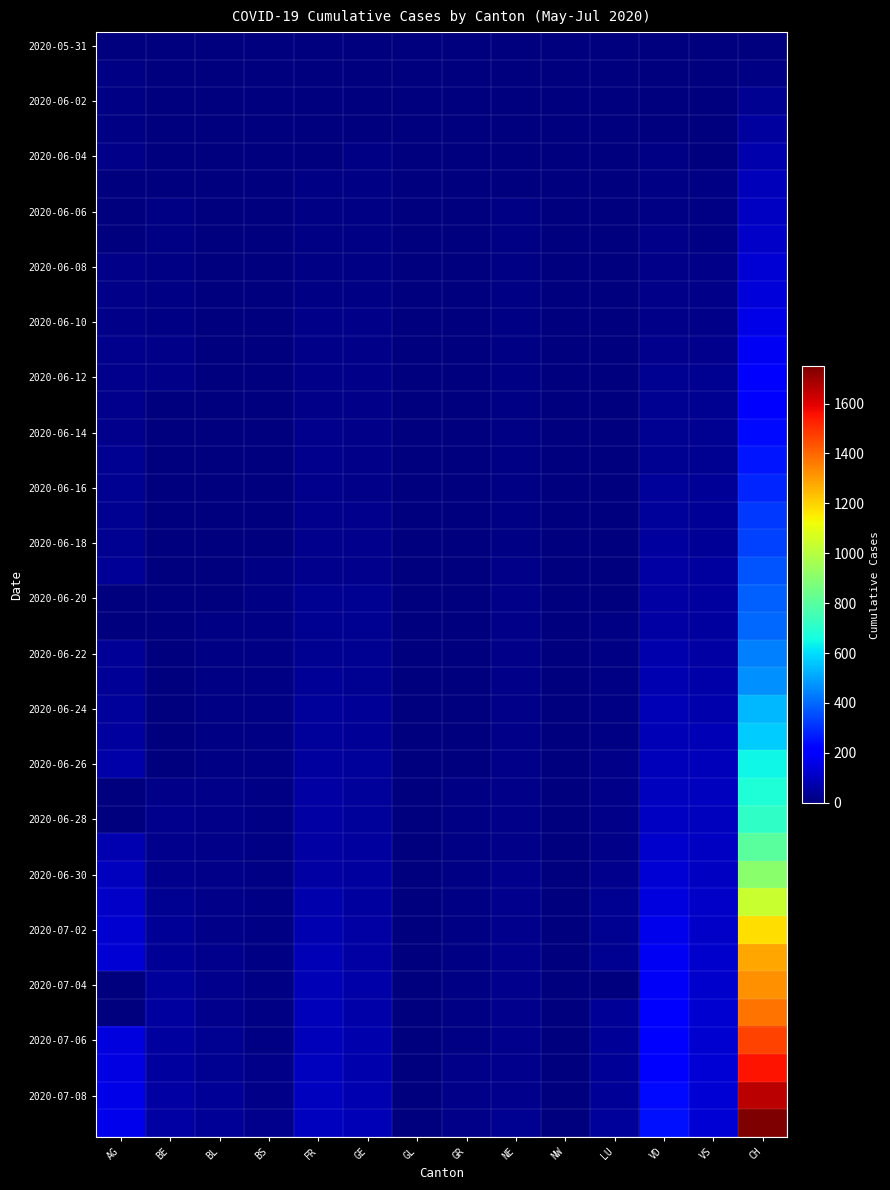

What is the greatest value displayed?

1749